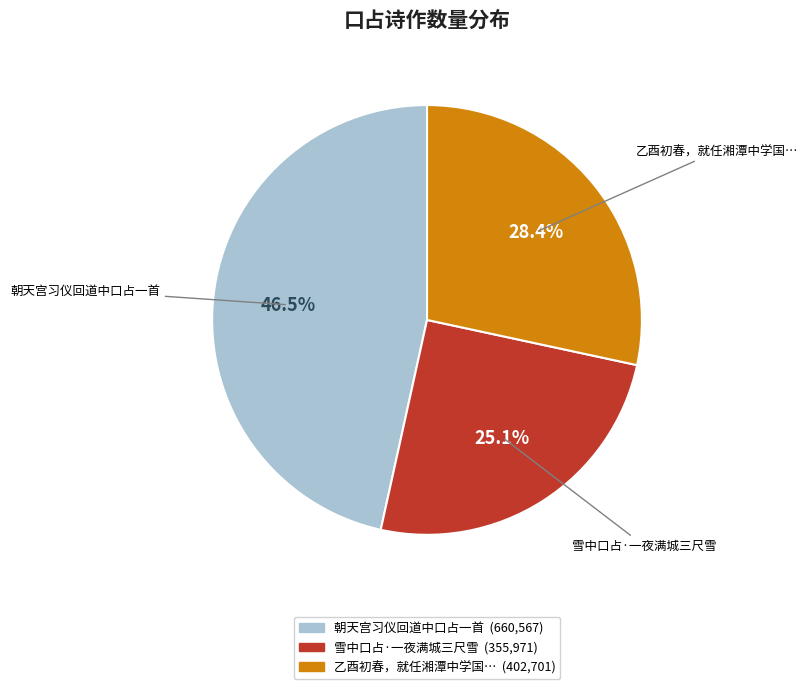

Is there a majority slice in this chart?

No